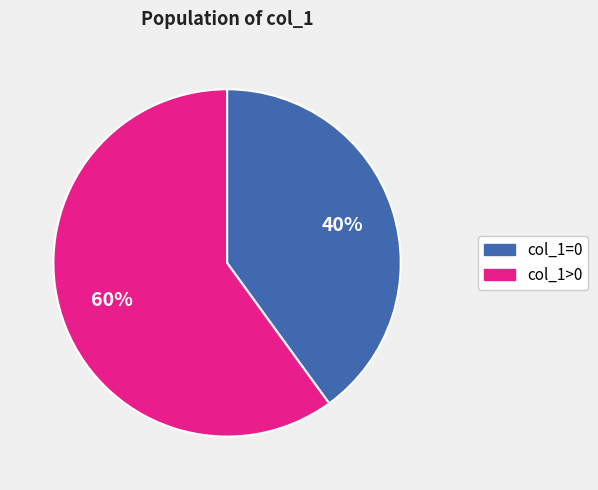

Which has a higher value, col_1>0 or col_1=0?

col_1>0